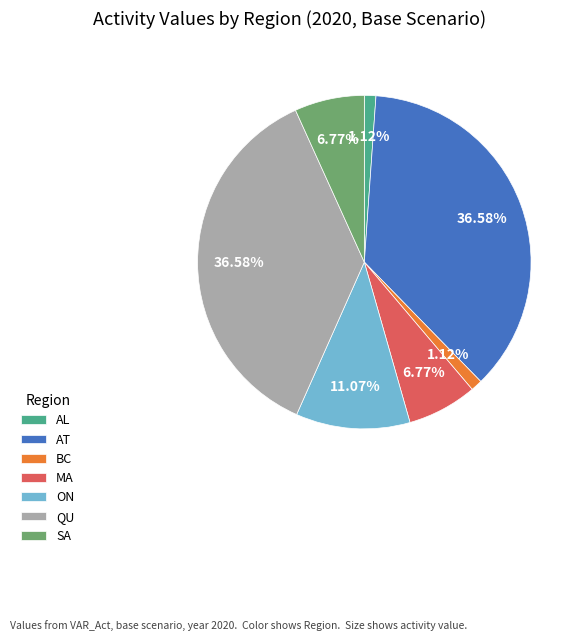

How many slices are in this pie chart?

7